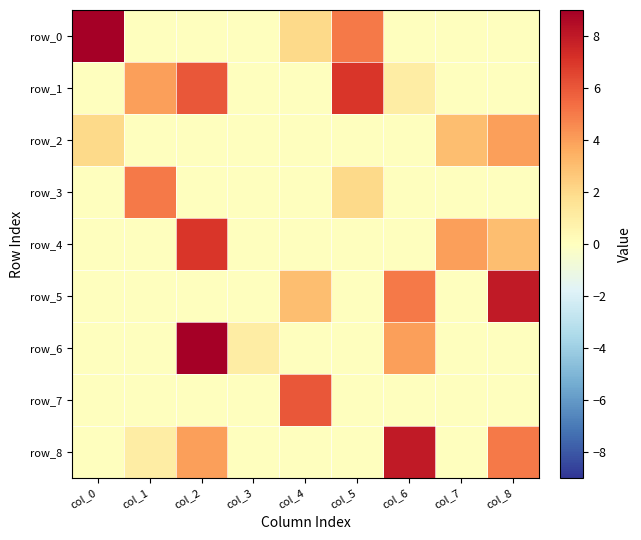

Reading left to right, what are all the values shown in this chart?

row_0: 9	0	0	0	2	5	0	0	0
row_1: 0	4	6	0	0	7	1	0	0
row_2: 2	0	0	0	0	0	0	3	4
row_3: 0	5	0	0	0	2	0	0	0
row_4: 0	0	7	0	0	0	0	4	3
row_5: 0	0	0	0	3	0	5	0	8
row_6: 0	0	9	1	0	0	4	0	0
row_7: 0	0	0	0	6	0	0	0	0
row_8: 0	1	4	0	0	0	8	0	5